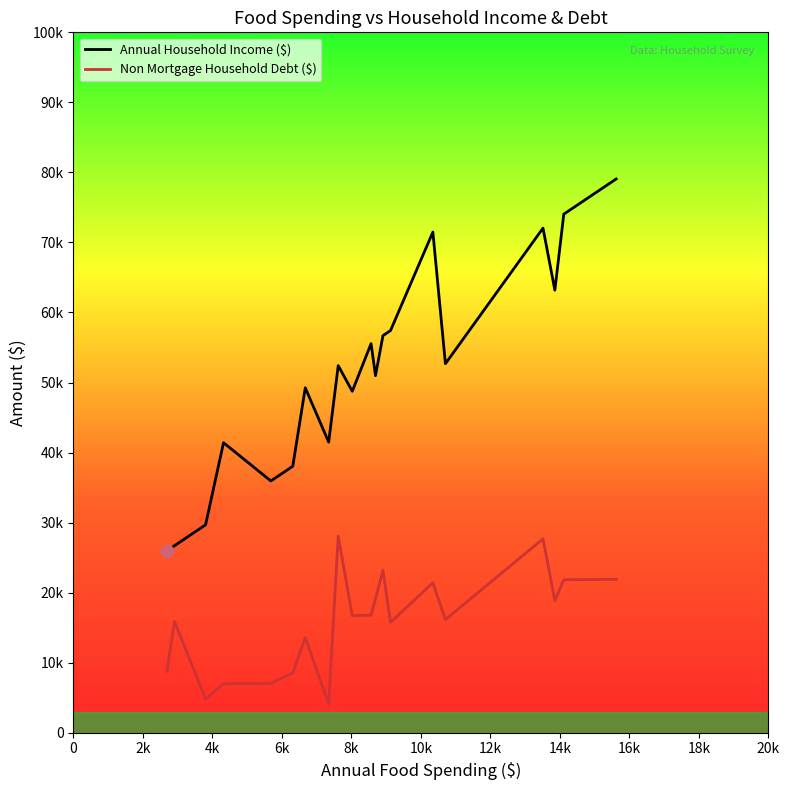

What are all the series names shown in the legend?

Annual Household Income ($), Non Mortgage Household Debt ($)